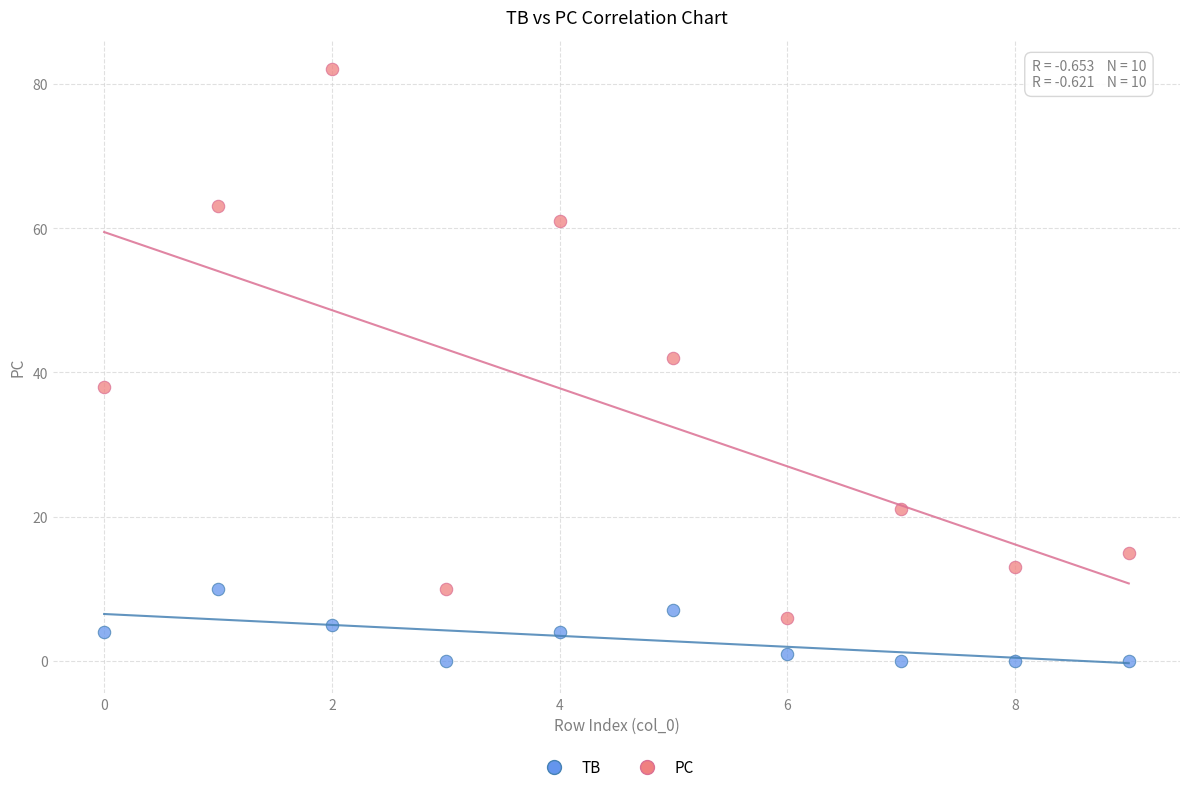

Which series reaches the maximum Y coordinate?

PC